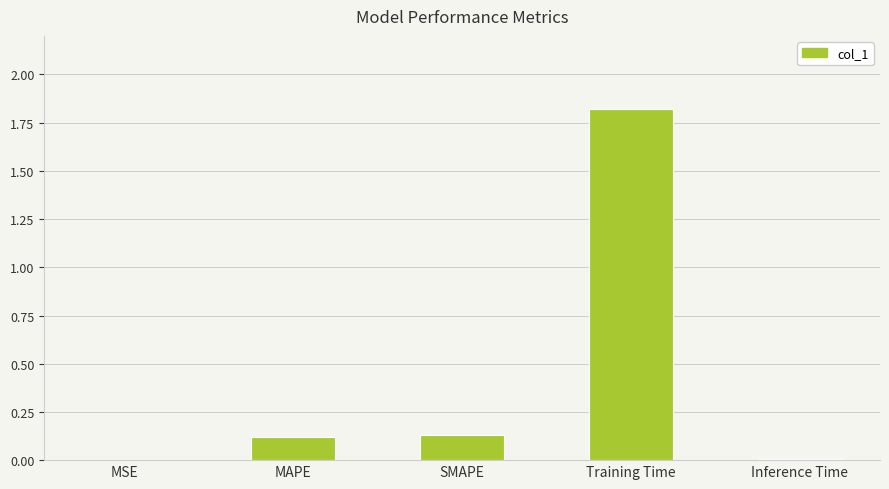

What is the sum of all values?

2.1